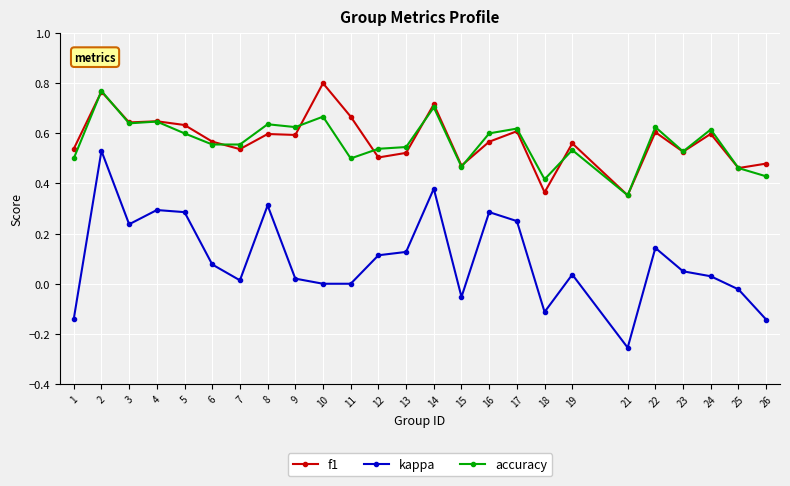

True or false: kappa and f1 cross at least once.

False